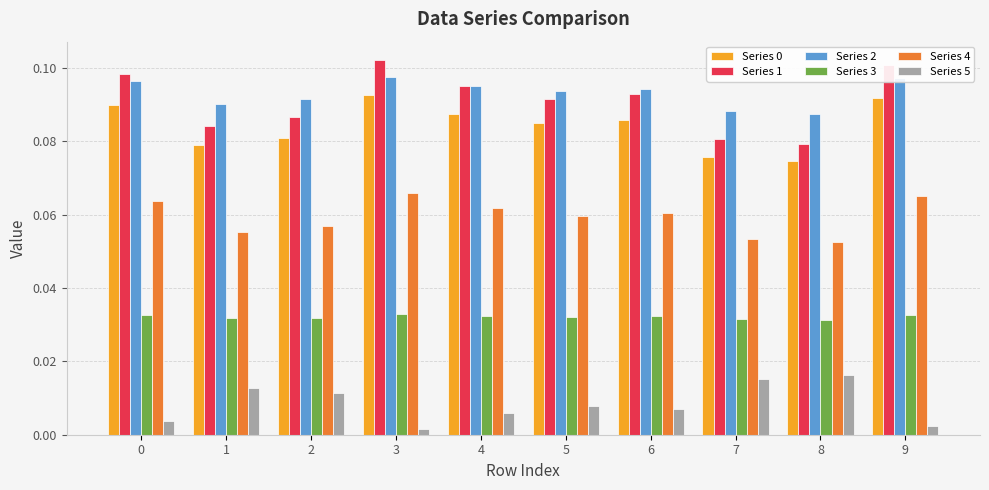

The value of Series 0 at 3 is 0.0. True or false?

False